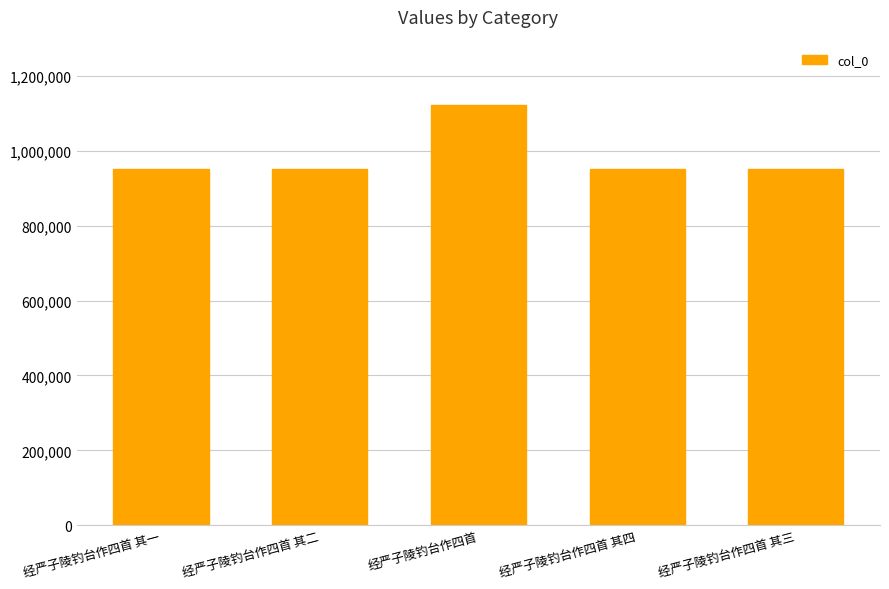

What is the label of the 2nd bar from the left?

经严子陵钓台作四首 其二